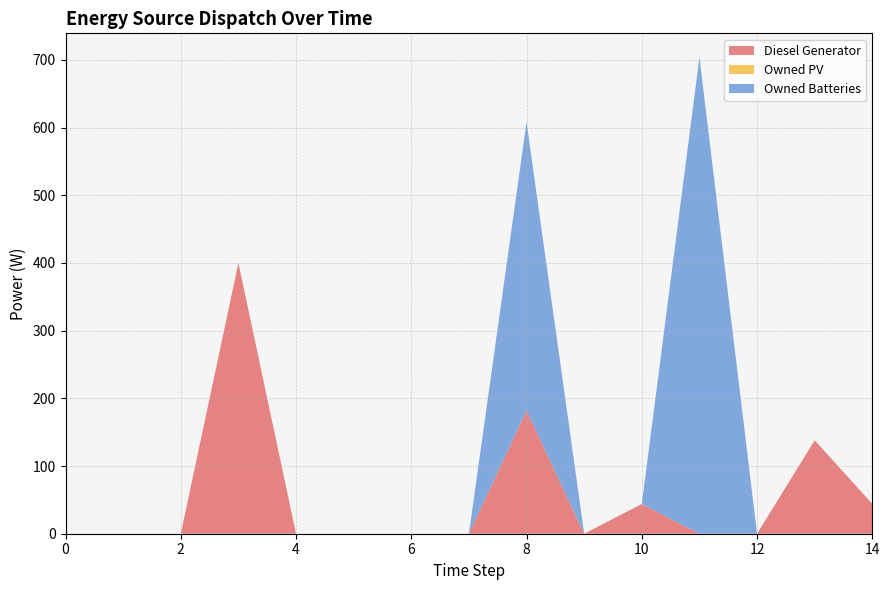

Reading right to left, extract all data points from this chart.

Diesel Generator: 14=44	13=138	12=0	11=0	10=44	9=0	8=182	7=0	6=0	5=0	4=0	3=400	2=0	1=0	0=0
Owned PV: 14=0	13=0	12=0	11=0	10=0	9=0	8=0	7=0	6=0	5=0	4=0	3=0	2=0	1=0	0=0
Owned Batteries: 14=0	13=0	12=0	11=704	10=0	9=0	8=426	7=0	6=0	5=0	4=0	3=0	2=0	1=0	0=0